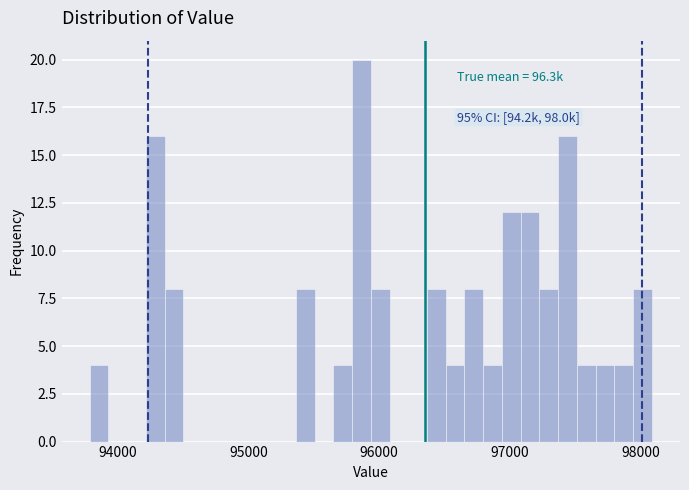

Read against the x-axis, roughly where is the centre of the tallest bar?

95900